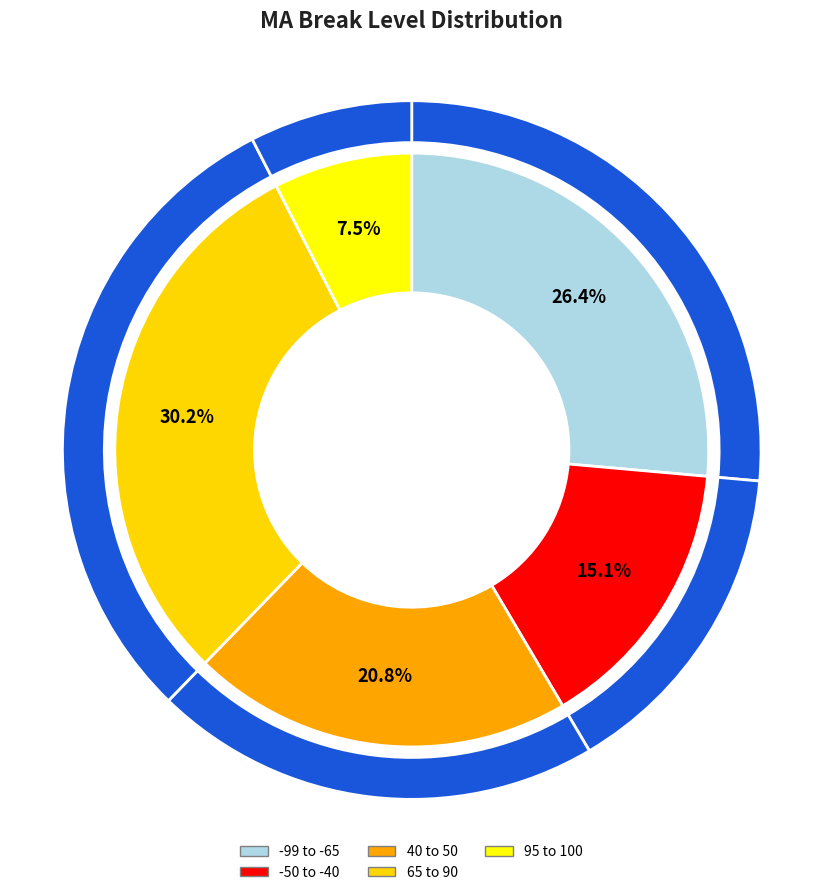

Does -90 account for over 50% of the chart?

No